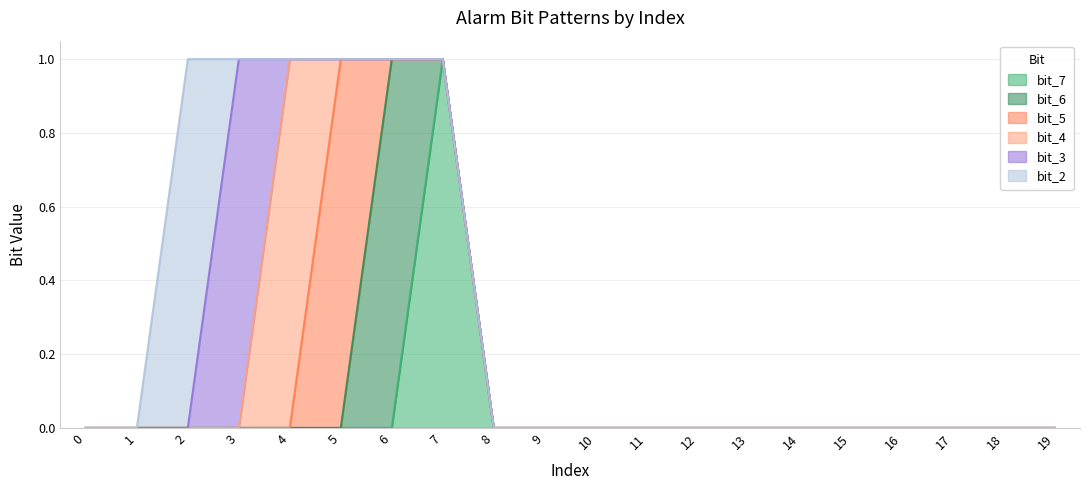

What are all the series names shown in the legend?

bit_7, bit_6, bit_5, bit_4, bit_3, bit_2